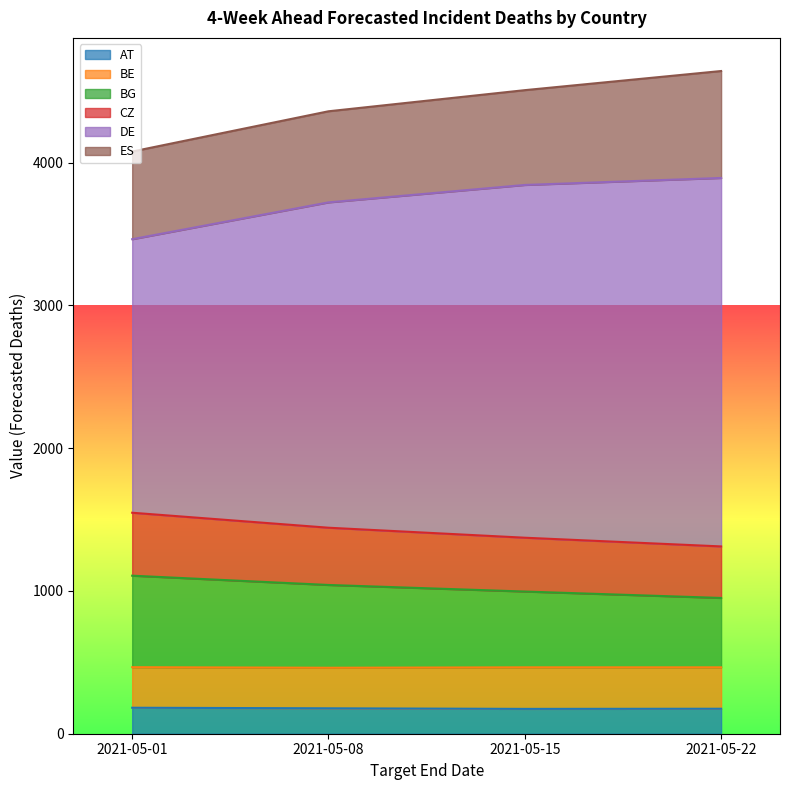

Between 2021-05-01 and 2021-05-08, which is larger?

2021-05-01